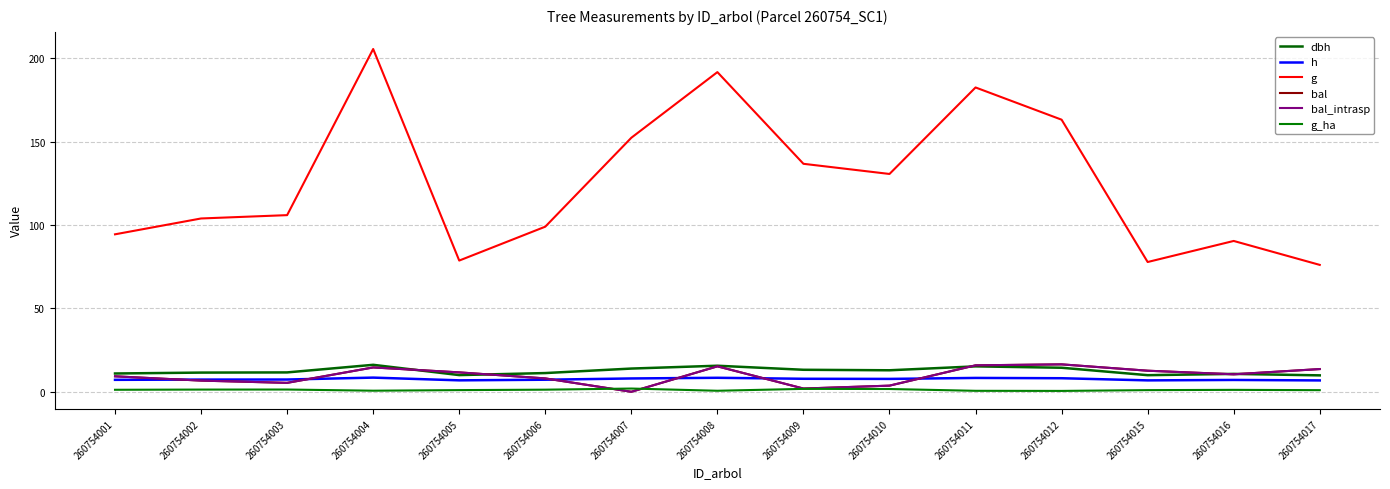

Where is bal nearest to the value 8?

260754006